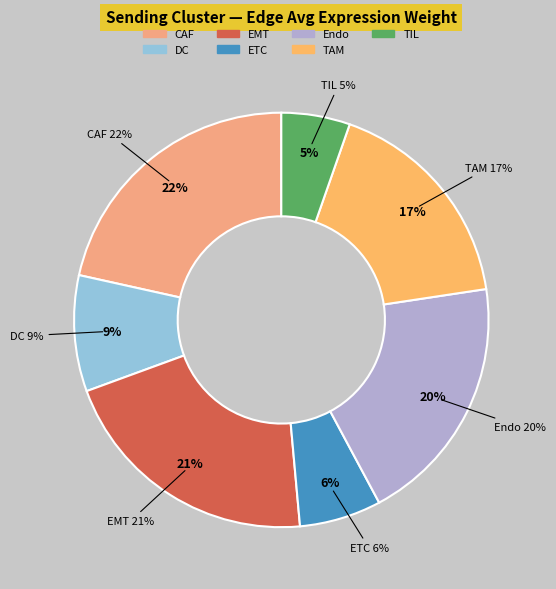

Count the number of slices in the pie.

7